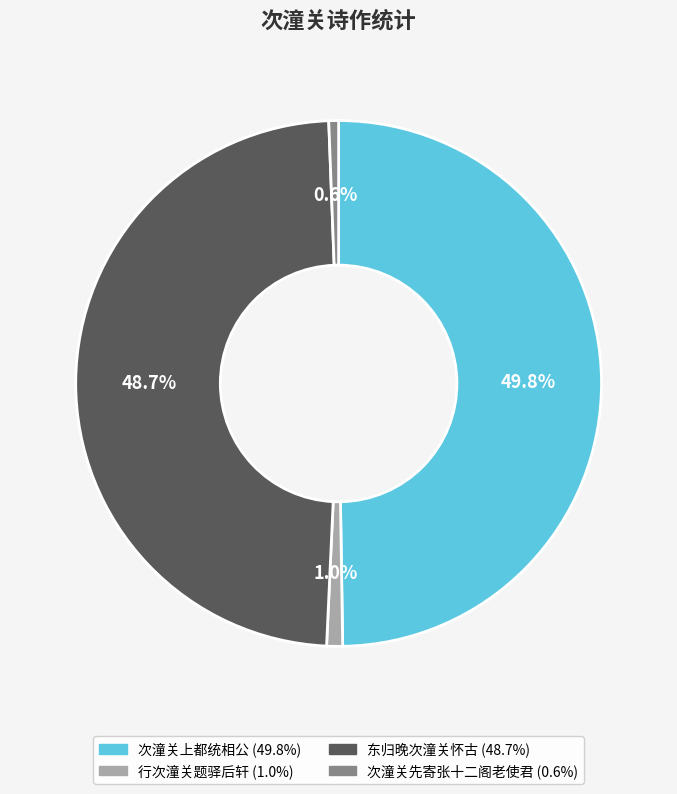

What is the largest slice in the pie chart?

次潼关上都统相公